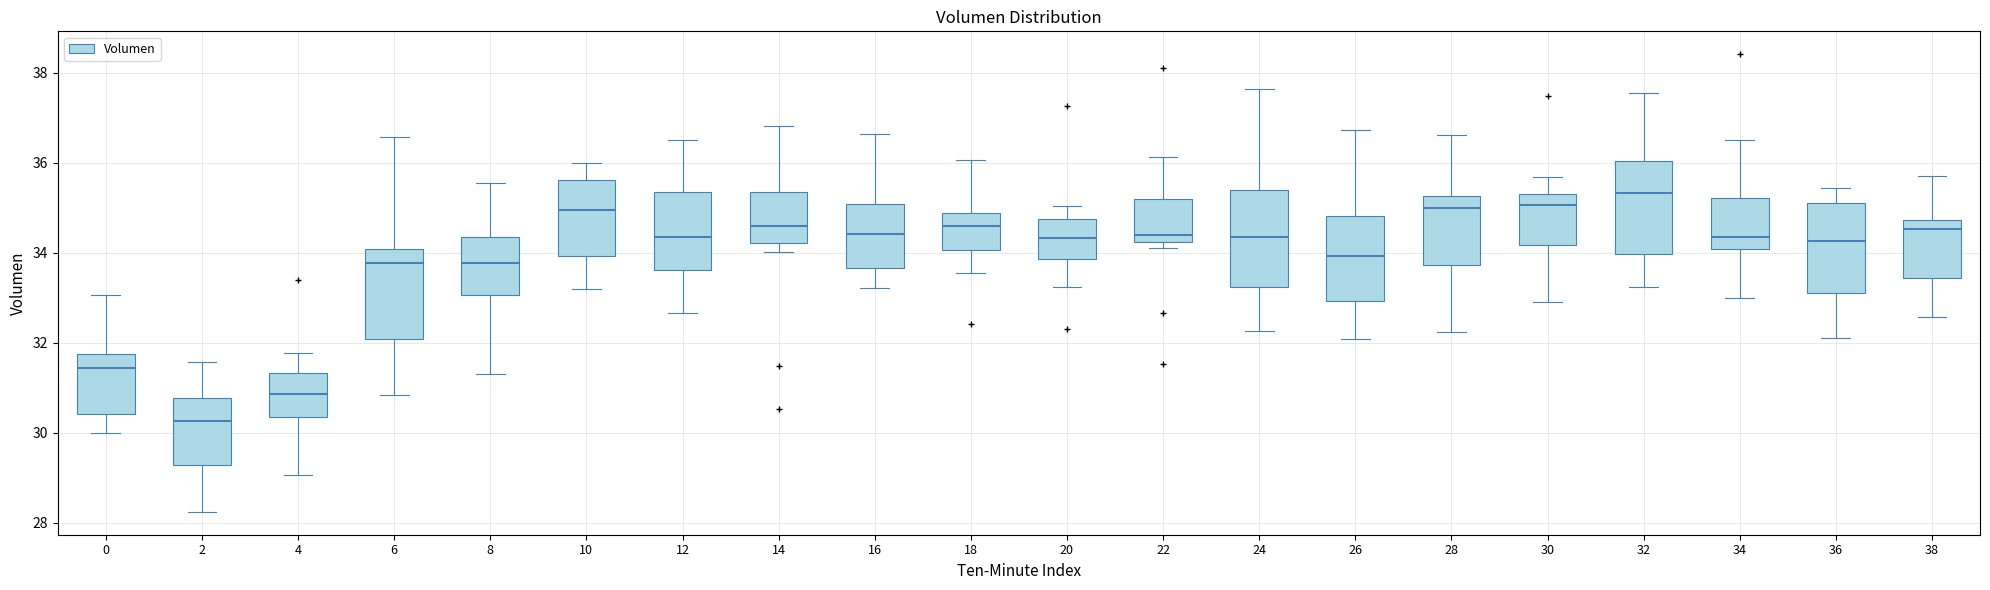

Where does the median line of the box at x = 14 sit on the y-axis? The values are not printed on the chart, so give them approximately, as read against the axis.

34.6